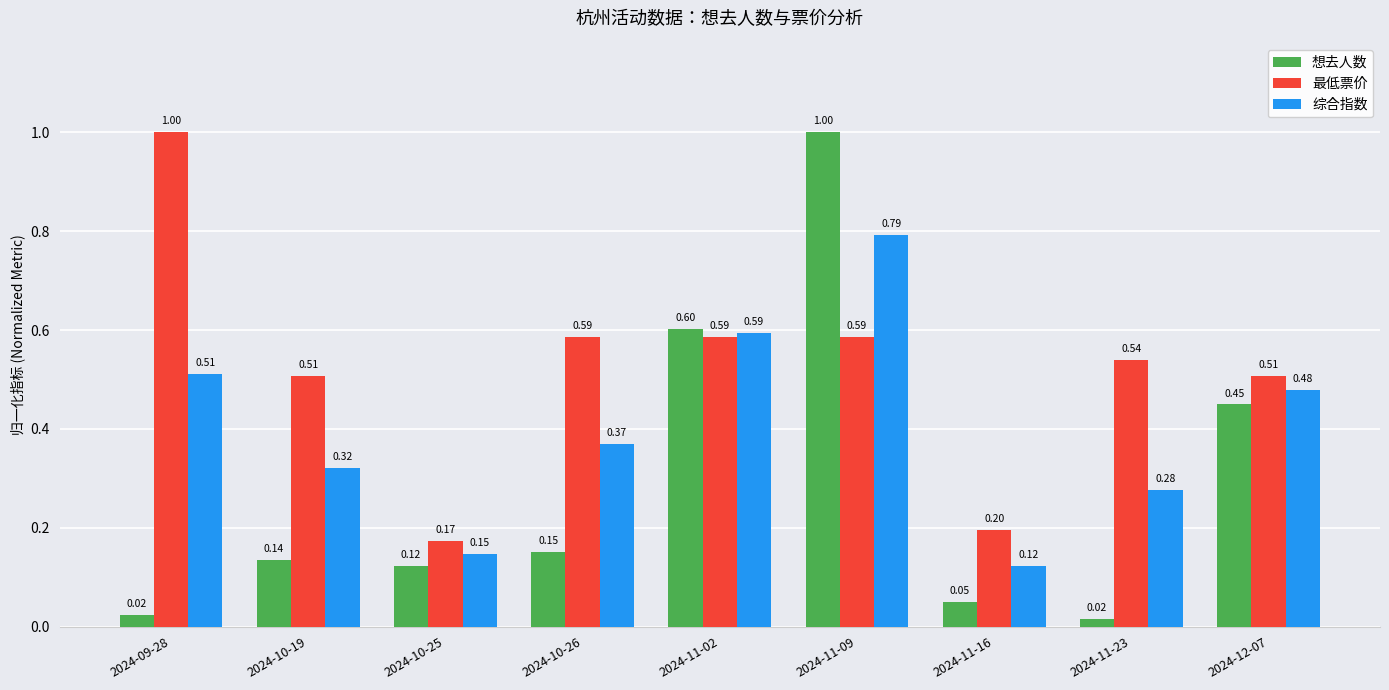

What is the label of the 3rd bar from the left?

2024-10-25